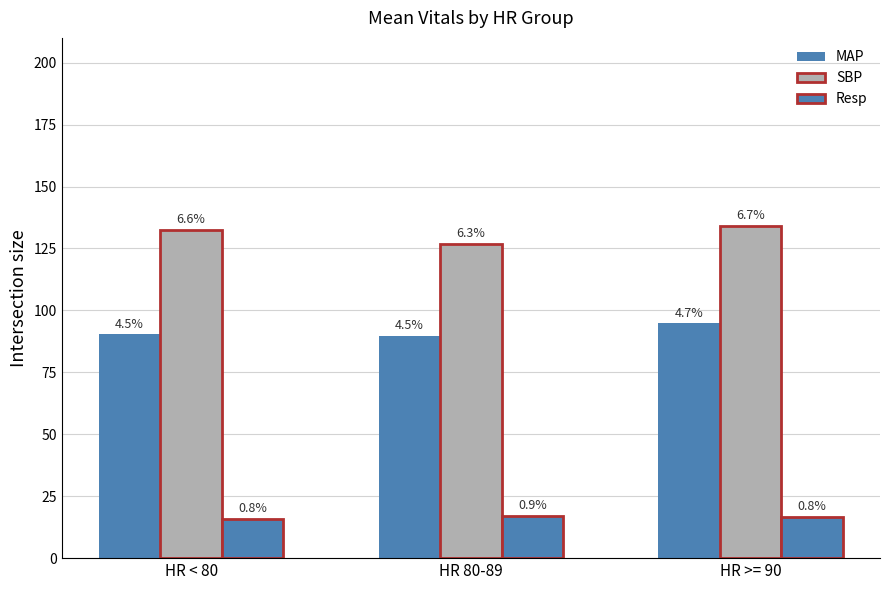

How many bars are there in total?

9